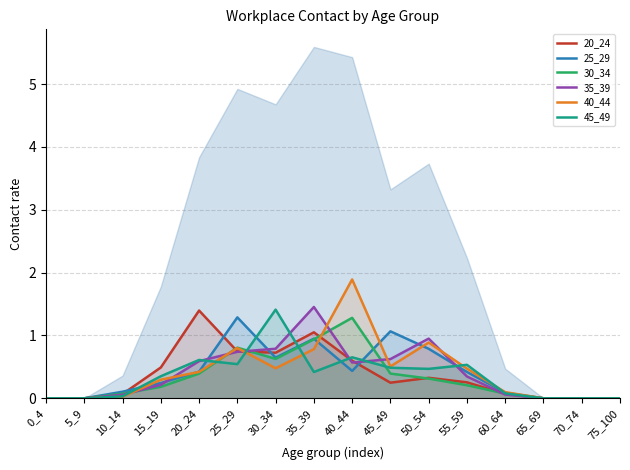

Is it true that 20_24 equals 0.7 at 70_74?

False